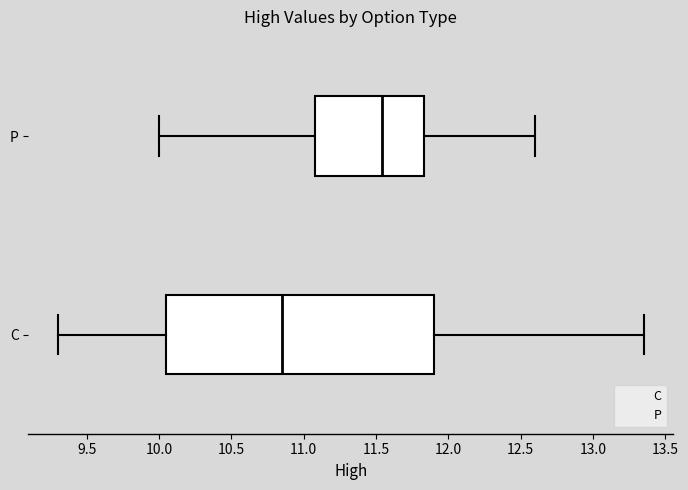

Reading bottom to top, read every box against the x-axis: the position of its median line, the range the box covers, and the ends of its whiskers. The values are not printed on the chart, so give them approximately, as read against the axis.

C: median 10.85, box 10.05 to 11.90, whiskers 9.30 to 13.35
P: median 11.55, box 11.10 to 11.85, whiskers 10.00 to 12.60